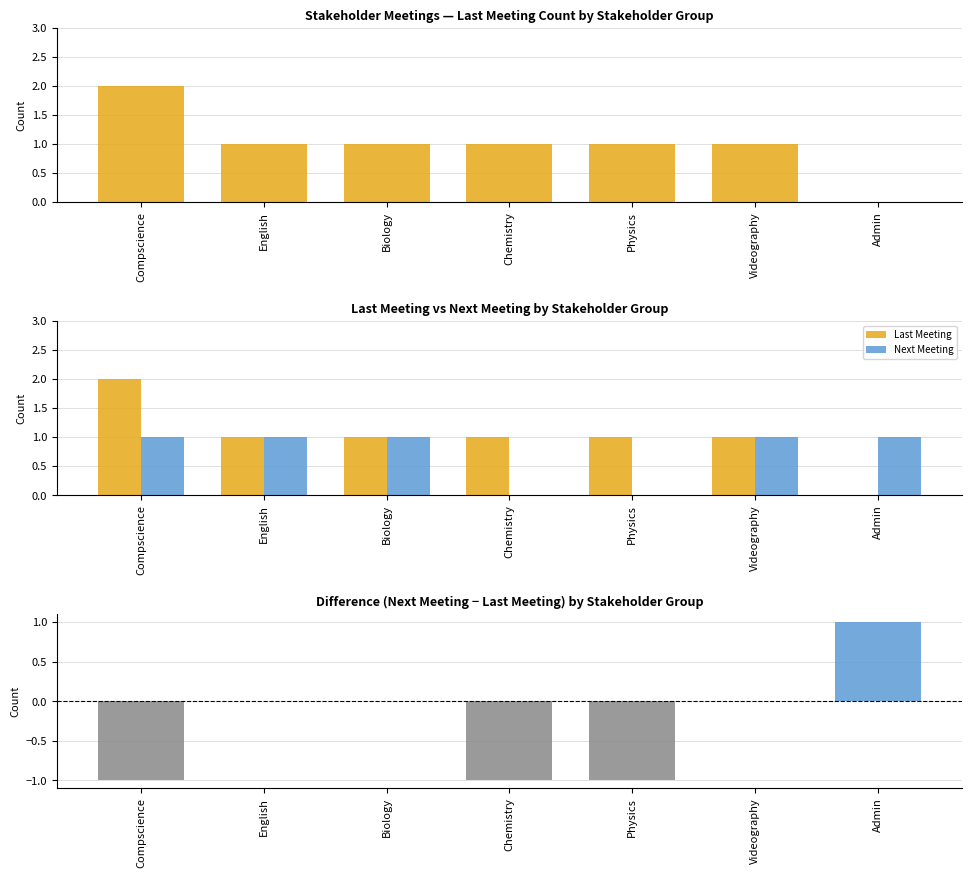

What is the smallest value displayed?

-1